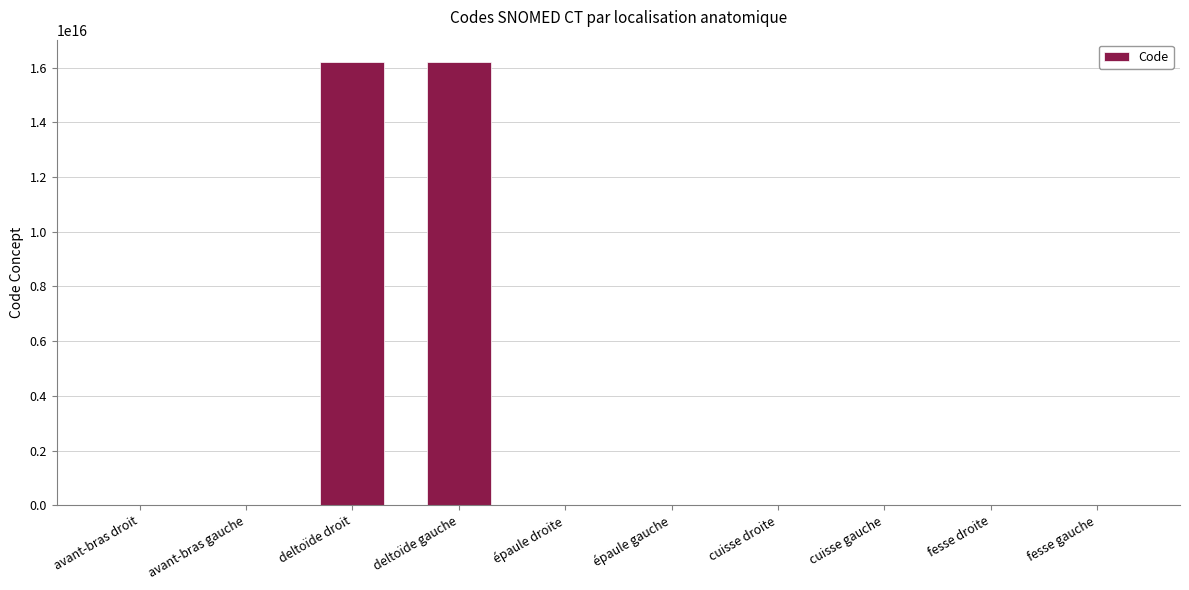

The chart shows a value of 16217701000119102 at deltoïde gauche. True or false?

True